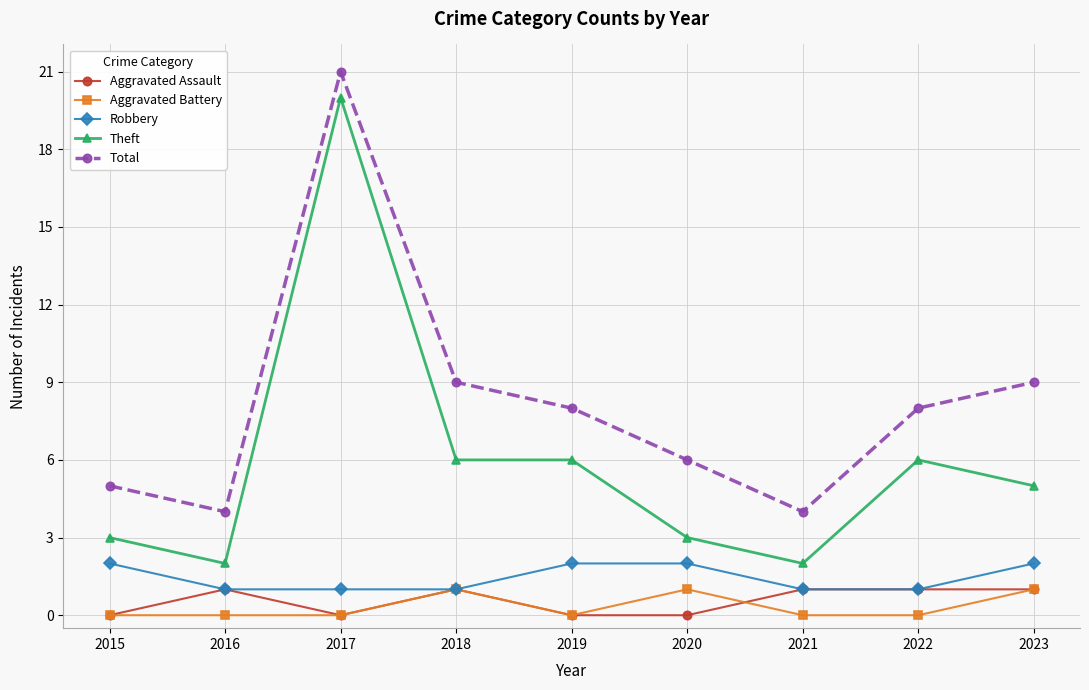

Is this an area chart (filled region under the line)?

No